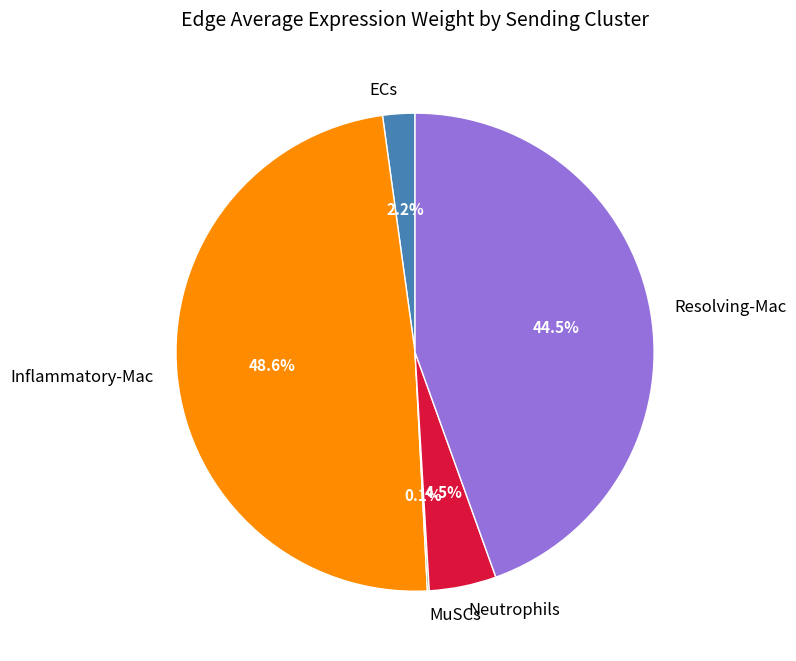

What is the largest slice in the pie chart?

Inflammatory-Mac